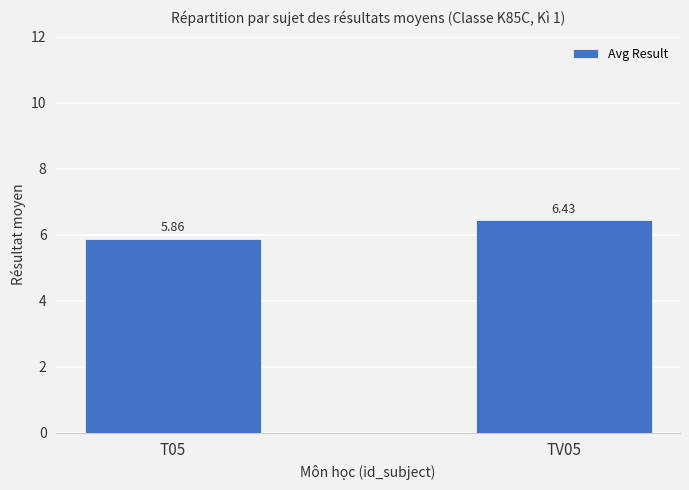

How many values are between 5 and 6?

1